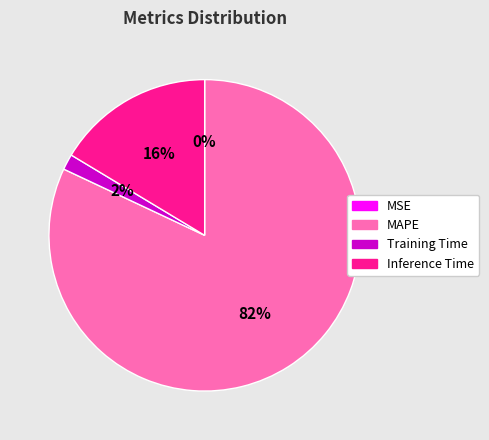

Is it true that Inference Time is 2% of the pie?

False